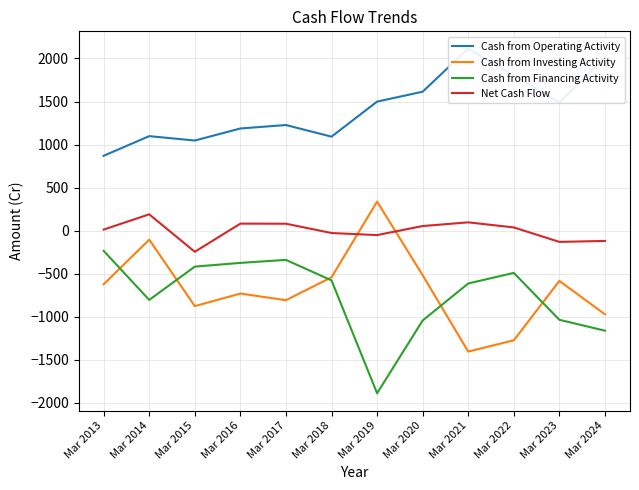

Is it true that Cash from Investing Activity equals -541 at Mar 2018?

True